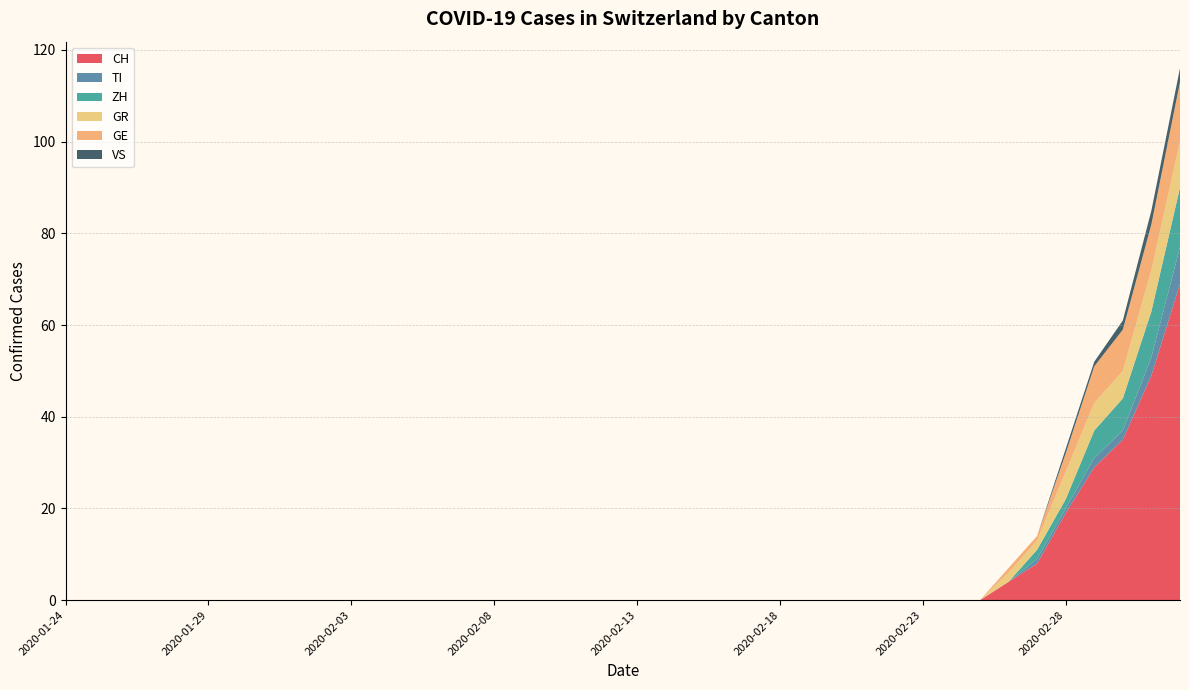

Reading right to left, list all the values displayed in this chart.

CH: 69	49	35	29	19	8	4	0	0	0	0	0	0	0	0	0	0	0	0	0	0	0	0	0	0	0	0	0	0	0	0	0	0	0	0	0	0	0	0	0
TI: 8	4	2	2	1	1	0	0	0	0	0	0	0	0	0	0	0	0	0	0	0	0	0	0	0	0	0	0	0	0	0	0	0	0	0	0	0	0	0	0
ZH: 13	10	7	6	2	2	0	0	0	0	0	0	0	0	0	0	0	0	0	0	0	0	0	0	0	0	0	0	0	0	0	0	0	0	0	0	0	0	0	0
GR: 10	9	6	6	6	2	2	0	0	0	0	0	0	0	0	0	0	0	0	0	0	0	0	0	0	0	0	0	0	0	0	0	0	0	0	0	0	0	0	0
GE: 13	10	9	8	4	1	1	0	0	0	0	0	0	0	0	0	0	0	0	0	0	0	0	0	0	0	0	0	0	0	0	0	0	0	0	0	0	0	0	0
VS: 3	3	2	1	1	0	0	0	0	0	0	0	0	0	0	0	0	0	0	0	0	0	0	0	0	0	0	0	0	0	0	0	0	0	0	0	0	0	0	0